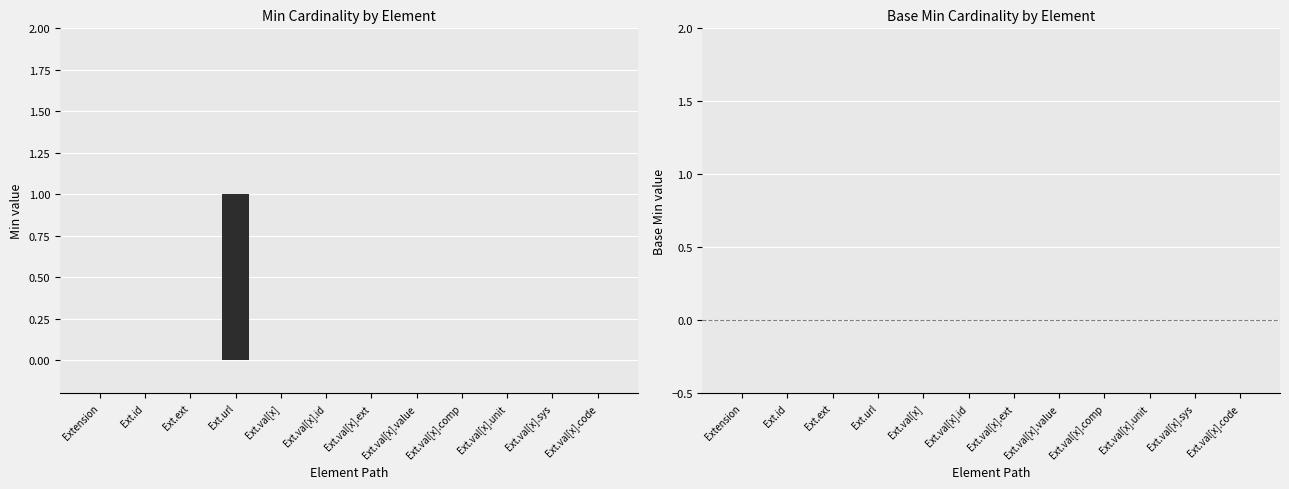

The chart shows a value of 0 at Ext.val[x].sys. True or false?

True